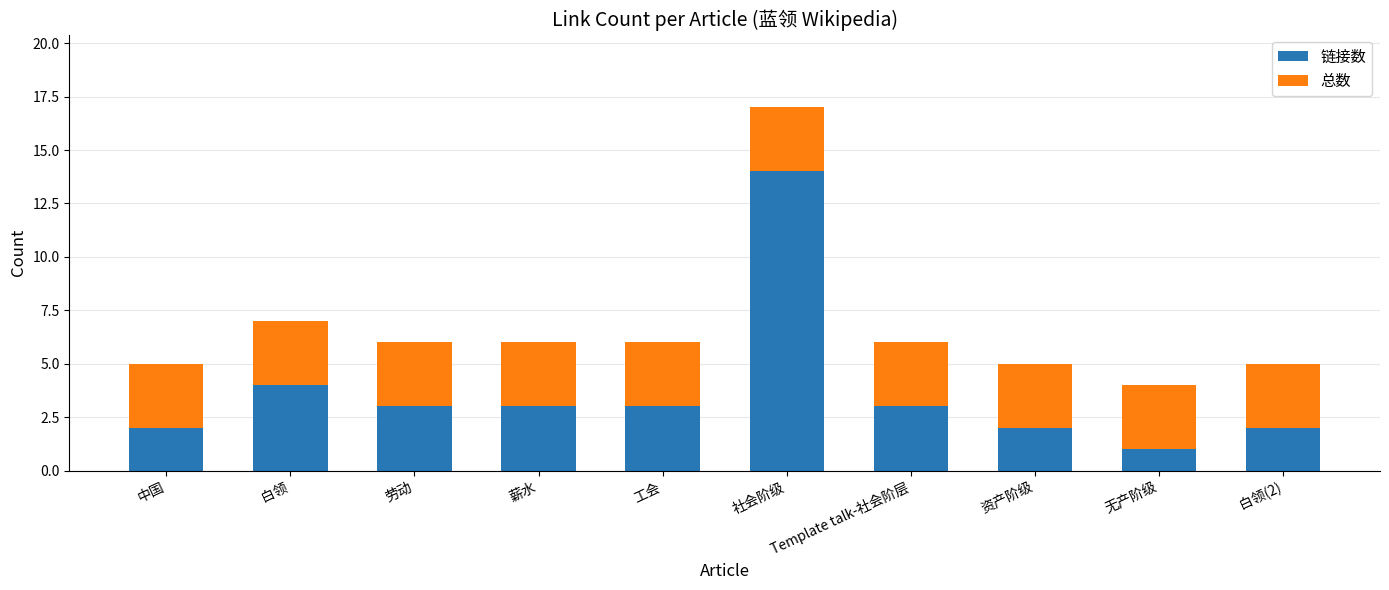

What value does the 链接数 series have at 社会阶级?

14